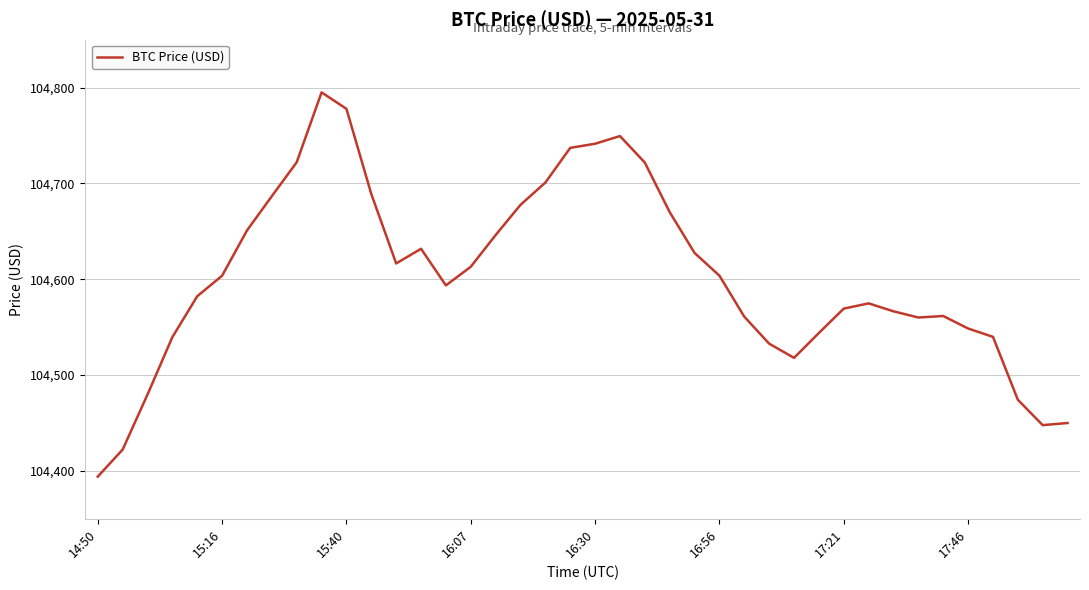

What is the difference between the maximum and minimum values?

401.1